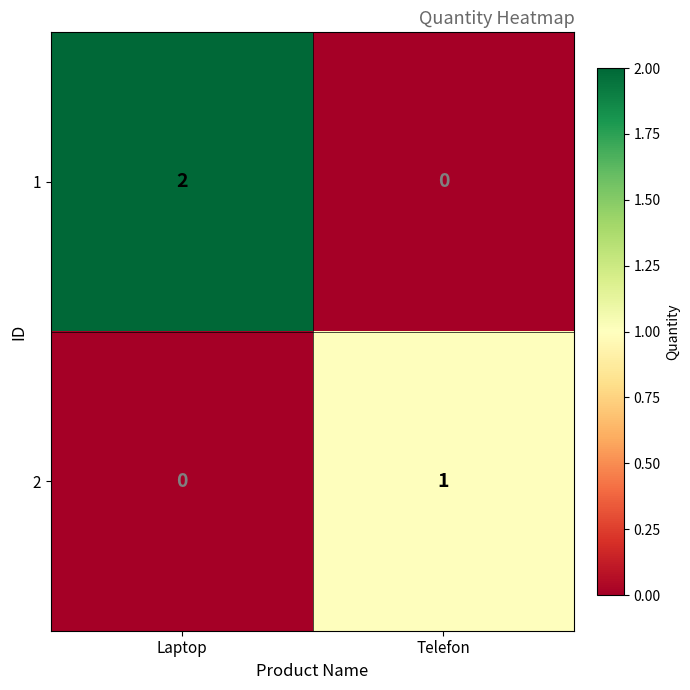

Which series changed the most between Laptop and Telefon?

1